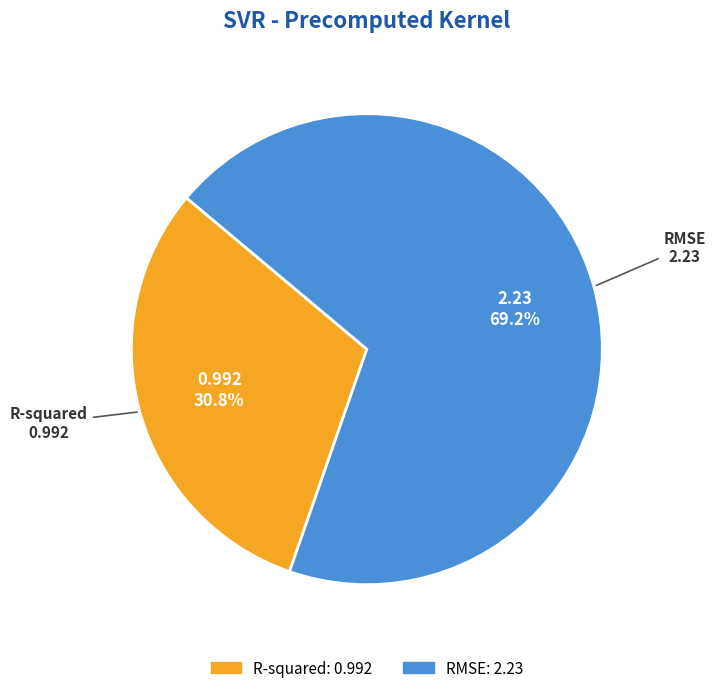

Combined, do R-squared and RMSE account for over 50%?

Yes